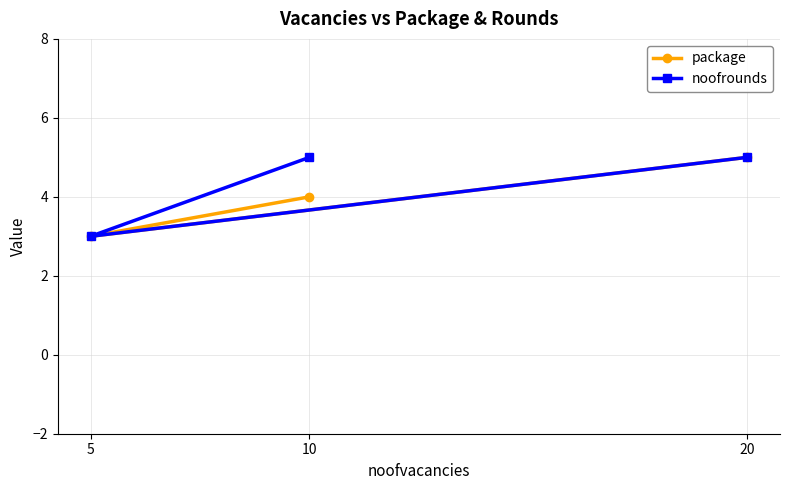

Which series has the largest total across all categories?

noofrounds